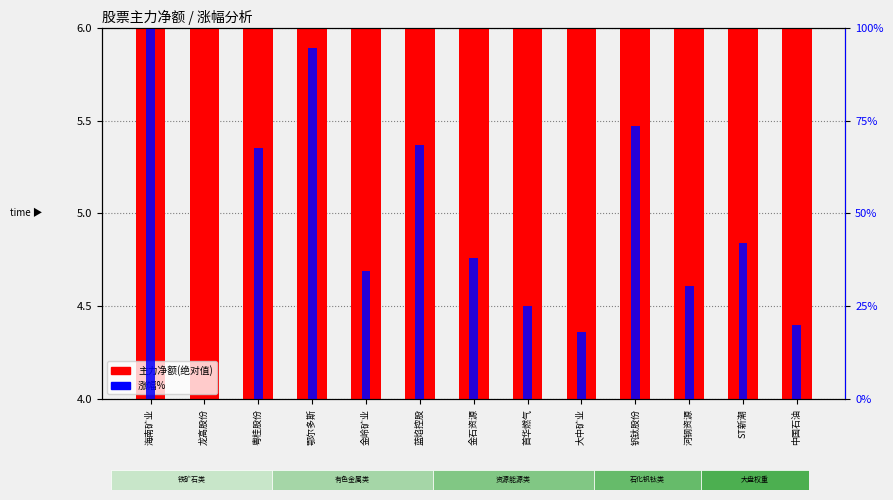

What is the label of the 2nd bar from the right?

ST新潮